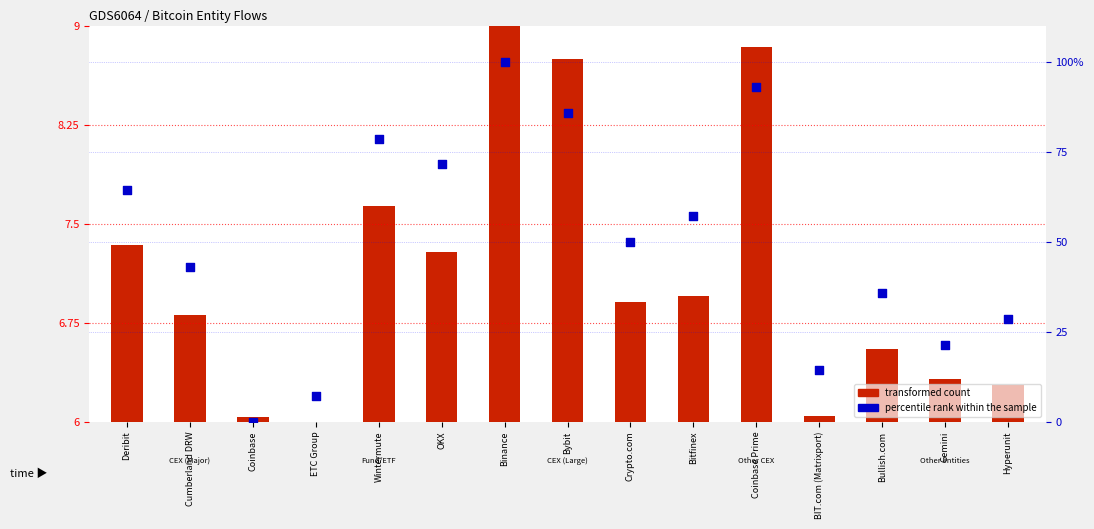

Which series contains the highest Y value?

percentile rank within the sample